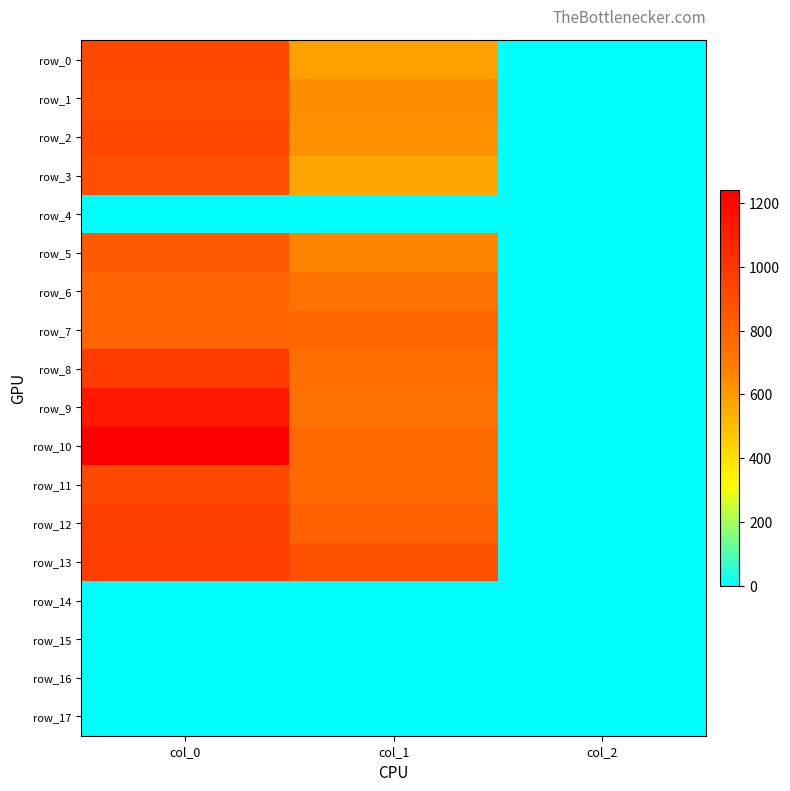

Reading right to left, extract all data points from this chart.

row_0: col_2=2.0	col_1=590.6	col_0=923.3
row_1: col_2=2.0	col_1=641.2	col_0=896.7
row_2: col_2=2.0	col_1=634.5	col_0=926.7
row_3: col_2=2.0	col_1=570.4	col_0=893.3
row_4: col_2=0.0	col_1=0.0	col_0=0.0
row_5: col_2=2.0	col_1=668.2	col_0=846.7
row_6: col_2=2.0	col_1=742.5	col_0=800.0
row_7: col_2=2.0	col_1=789.8	col_0=800.0
row_8: col_2=2.0	col_1=756.0	col_0=980.0
row_9: col_2=2.0	col_1=742.5	col_0=1136.7
row_10: col_2=2.0	col_1=772.9	col_0=1240.0
row_11: col_2=2.0	col_1=772.9	col_0=916.7
row_12: col_2=2.0	col_1=813.4	col_0=963.3
row_13: col_2=2.0	col_1=884.2	col_0=970.0
row_14: col_2=0.0	col_1=0.0	col_0=0.0
row_15: col_2=0.0	col_1=0.0	col_0=0.0
row_16: col_2=0.0	col_1=0.0	col_0=0.0
row_17: col_2=0.0	col_1=0.0	col_0=0.0